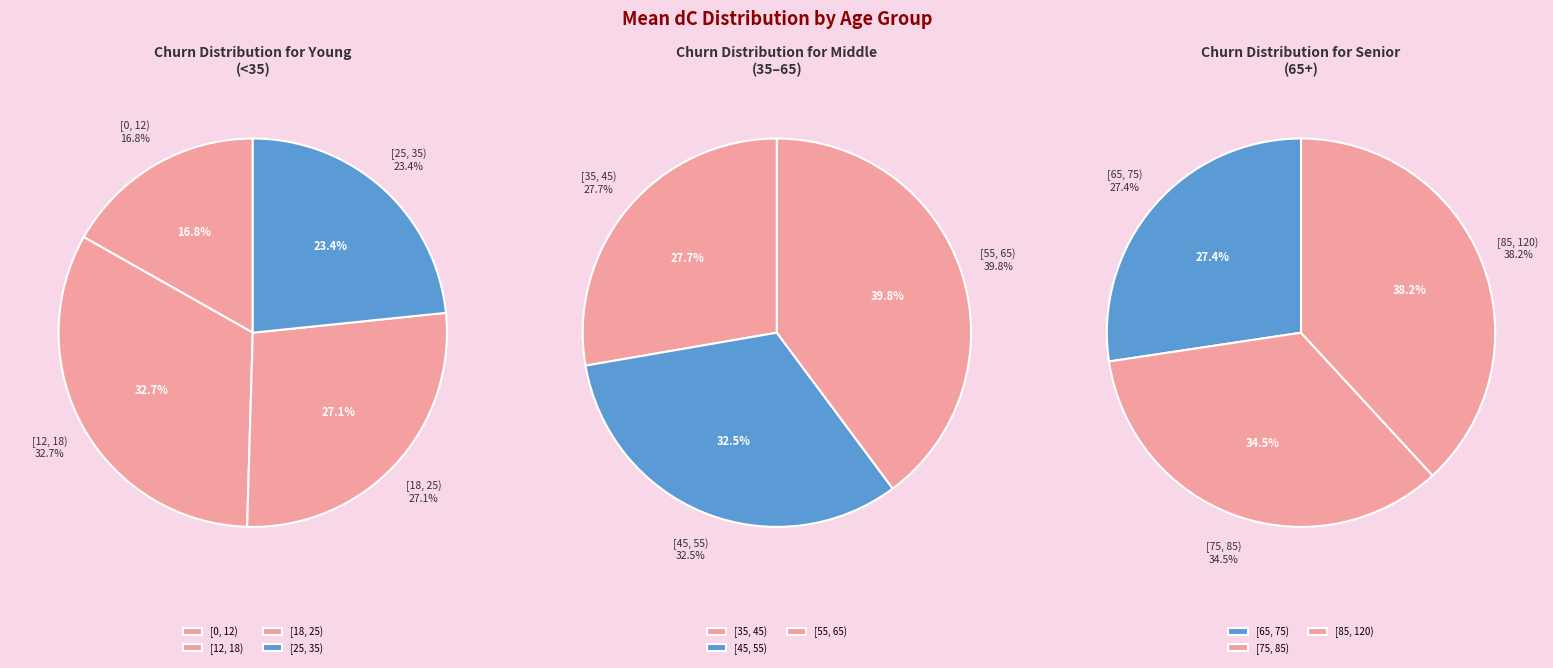

Which slice is the largest?

[85, 120)